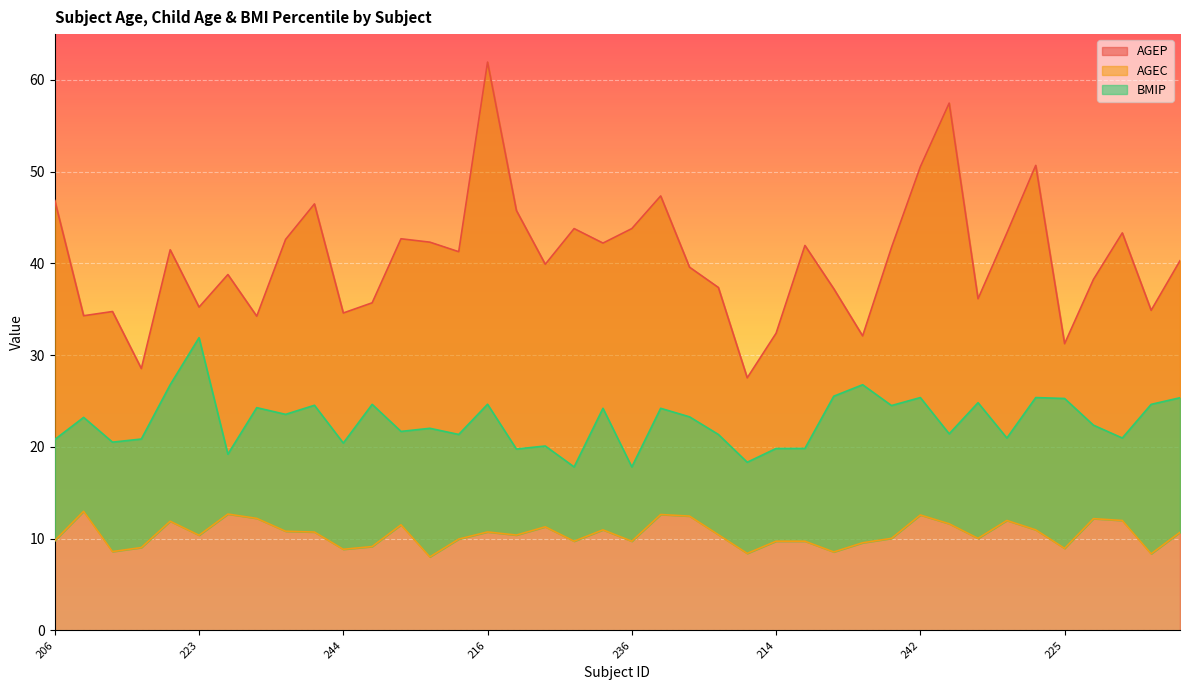

How many lines are shown in the chart?

3